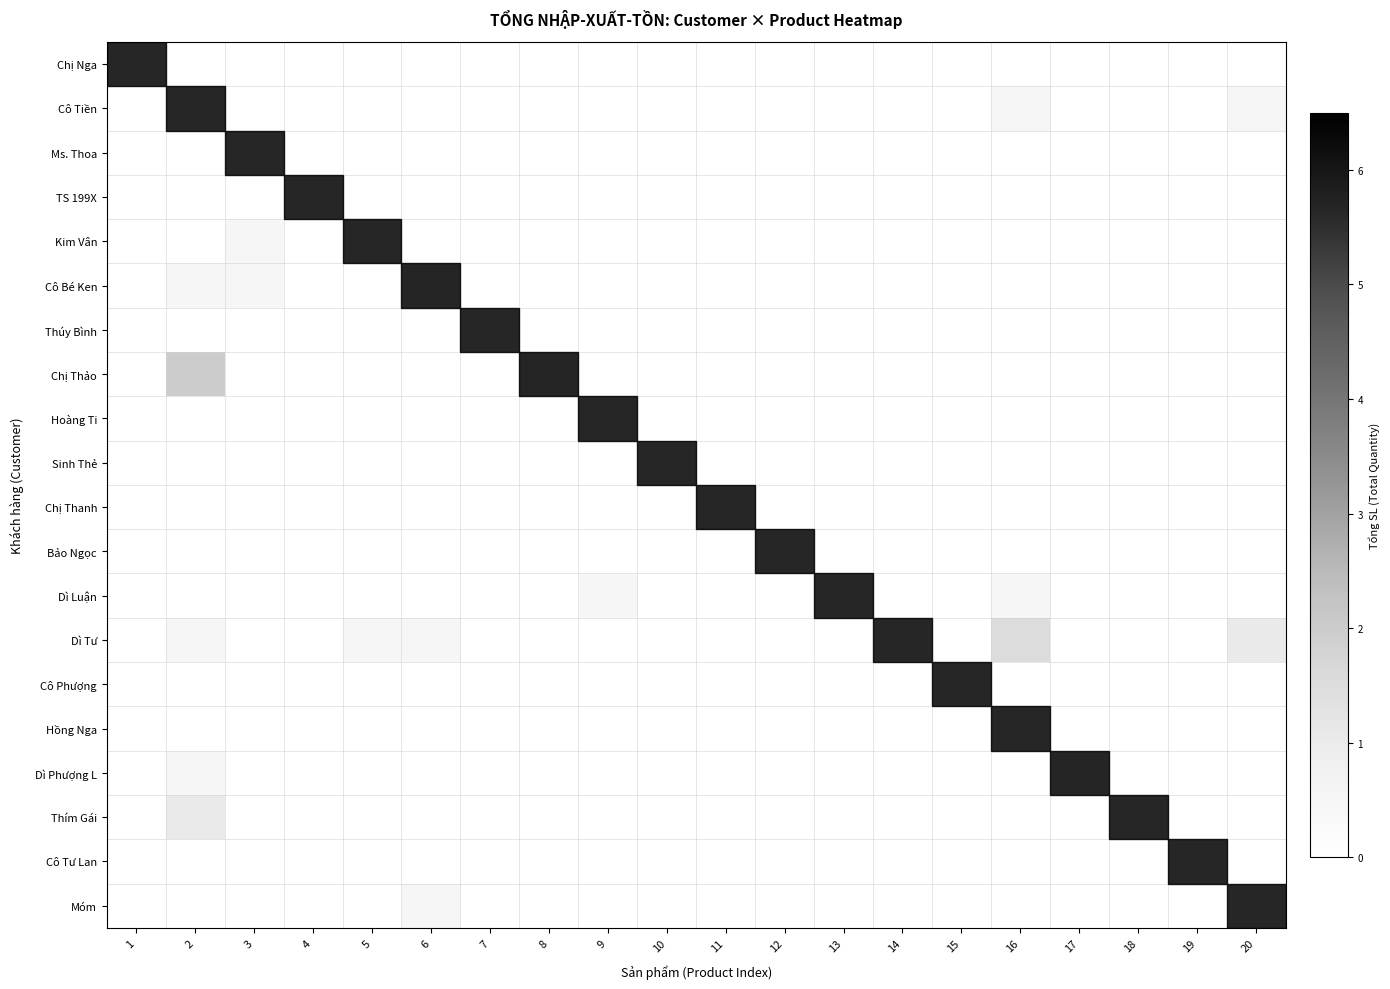

Which label corresponds to the largest value in the chart?

2